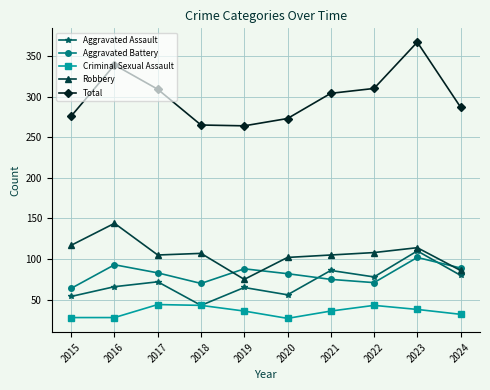

True or false: Criminal Sexual Assault has more than 0 points higher than both neighbors.

True